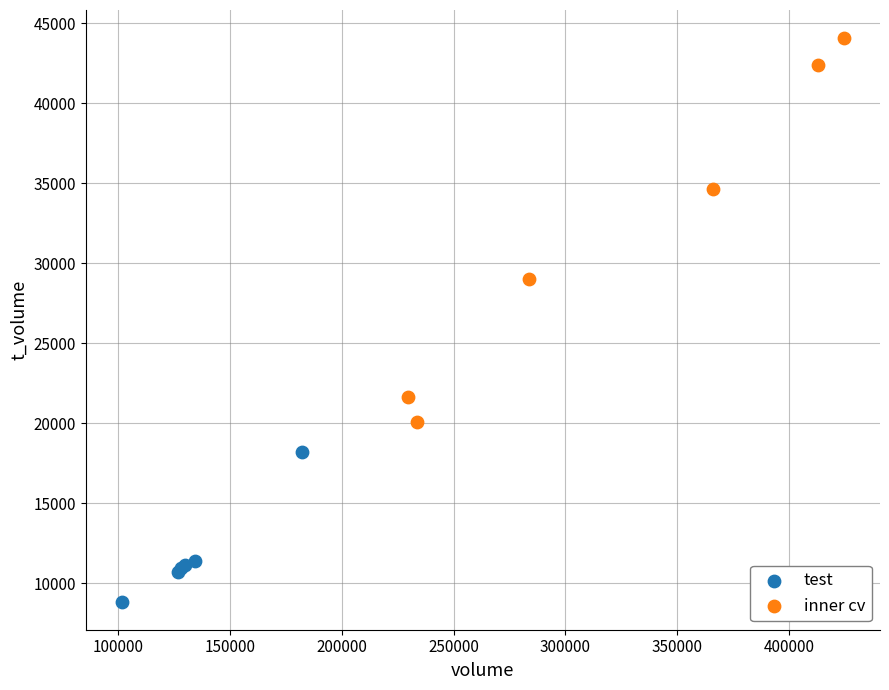

Which series reaches the maximum Y coordinate?

inner cv